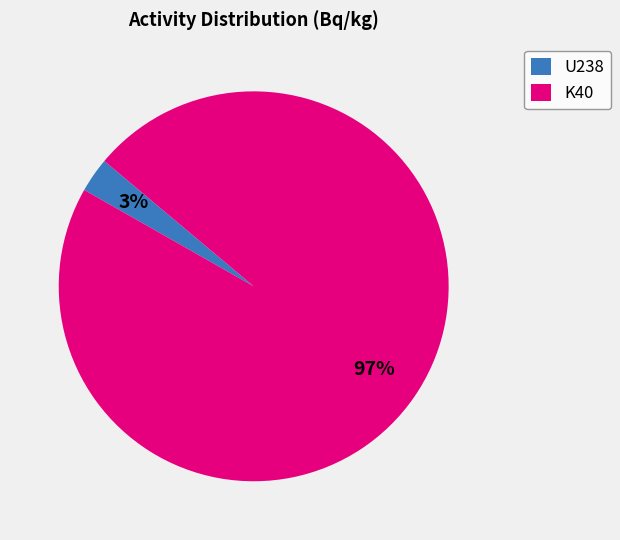

Is it true that U238 is 15% of the pie?

False